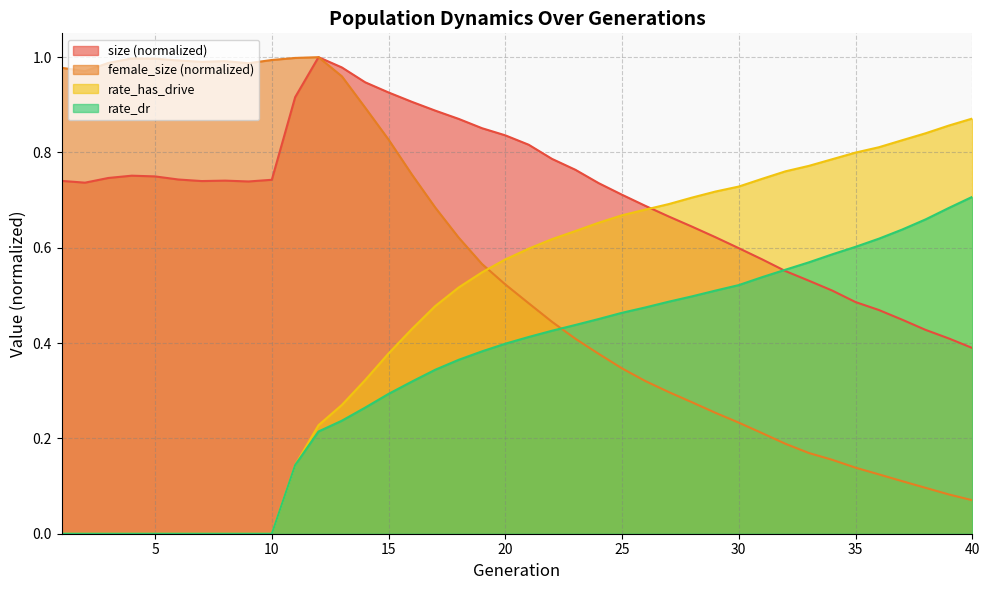

What is the approximate value of female_size at 38?

0.1